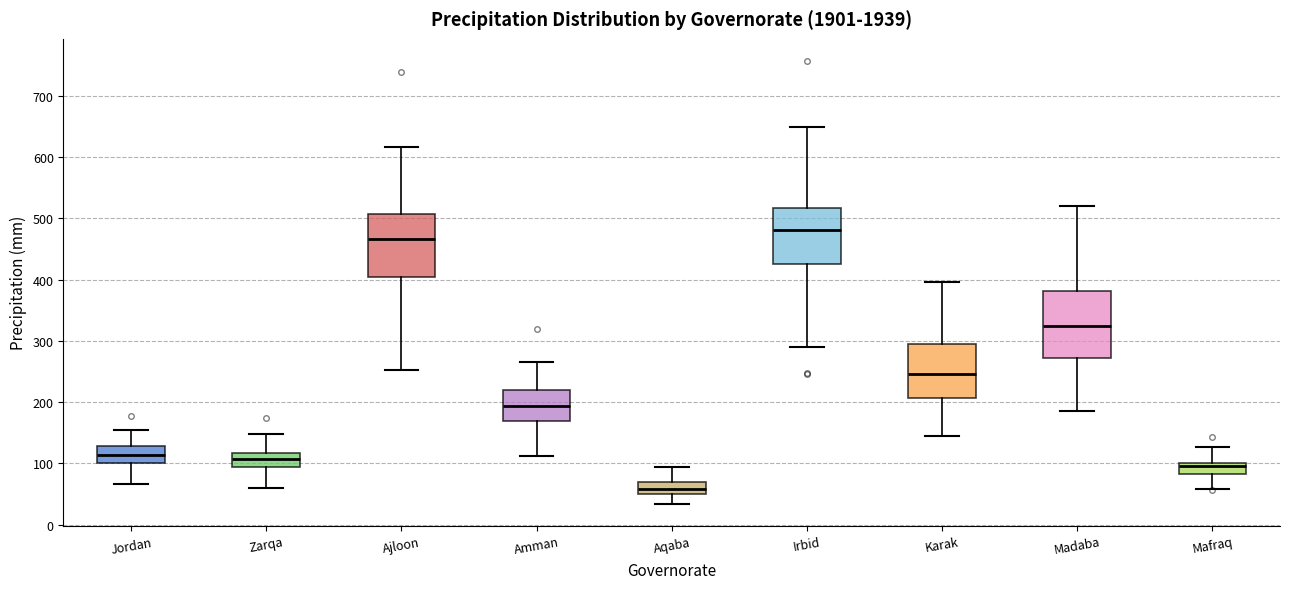

Which box has the highest median line?

Irbid